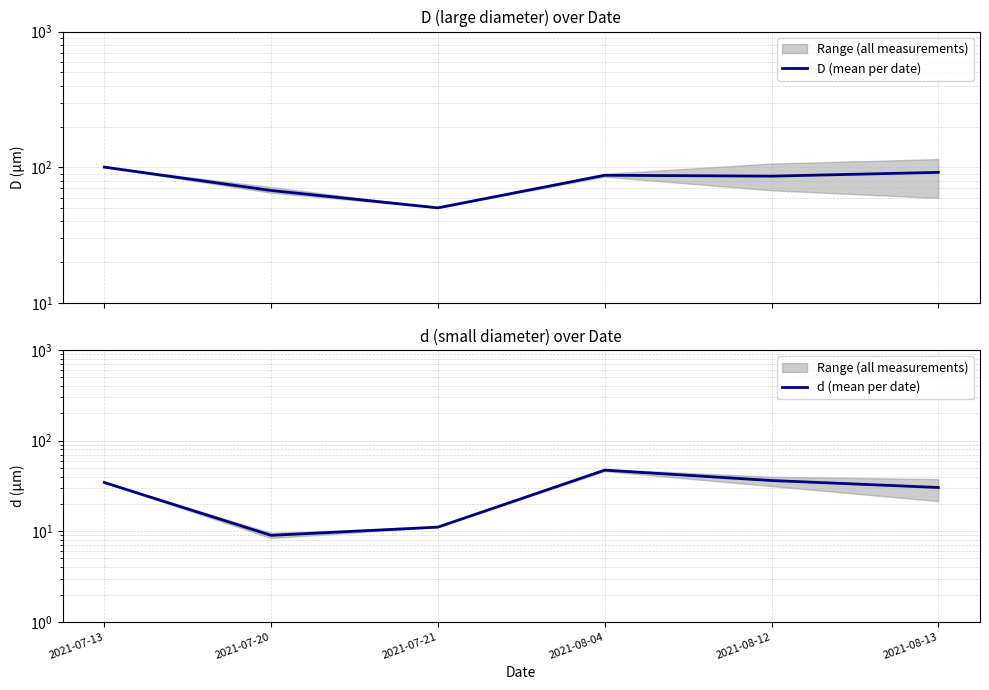

Which series has the largest total across all categories?

D (mean per date)